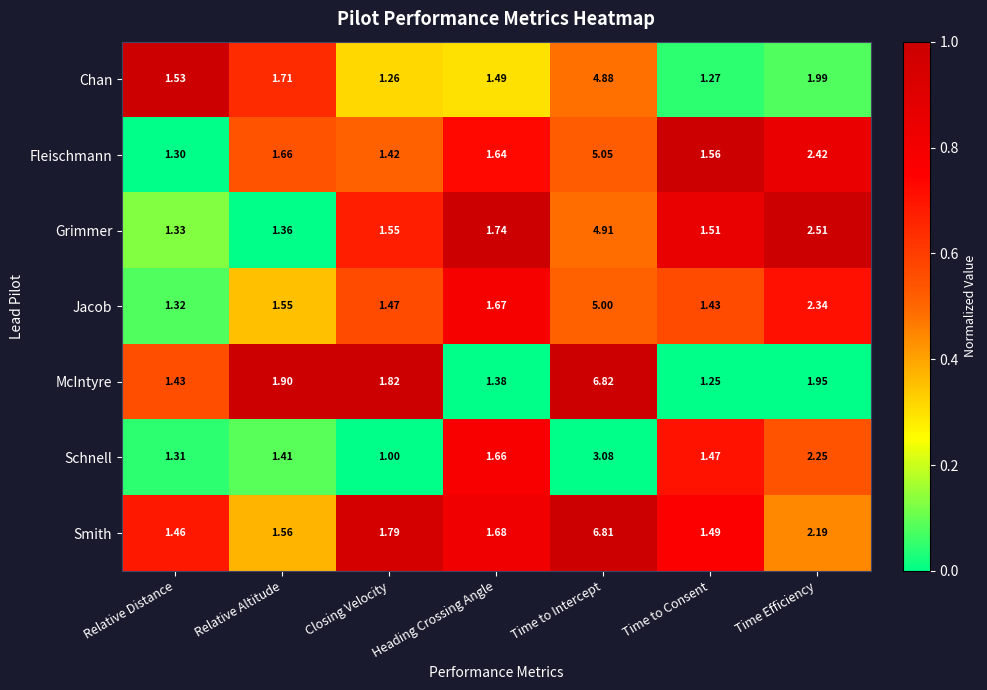

Which series has the largest range (max minus min)?

McIntyre